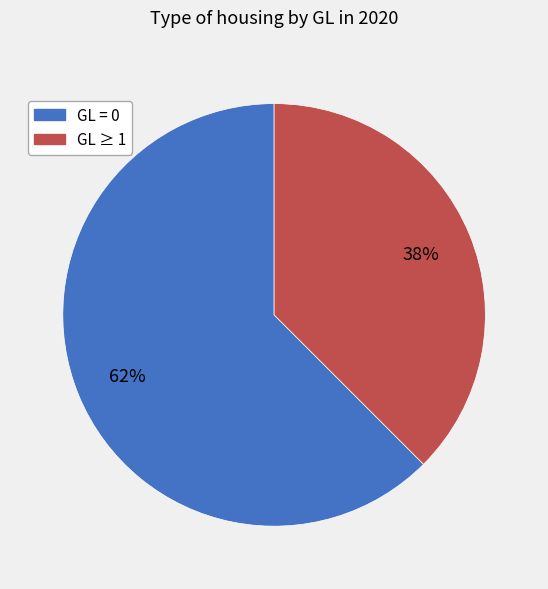

To the nearest percent, what is the average slice percentage?

50%